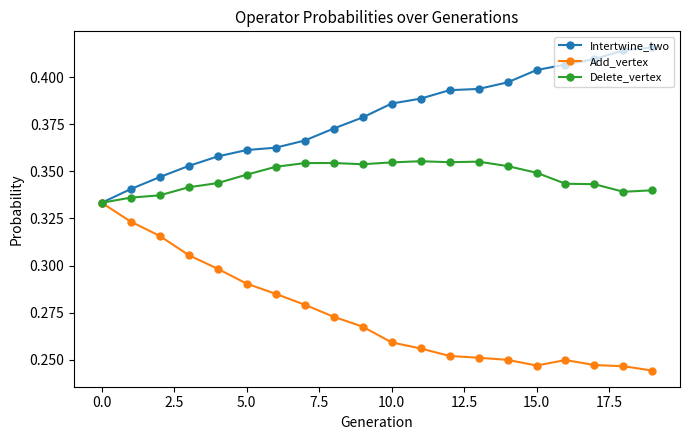

At how many categories does at least one series exceed 0?

20